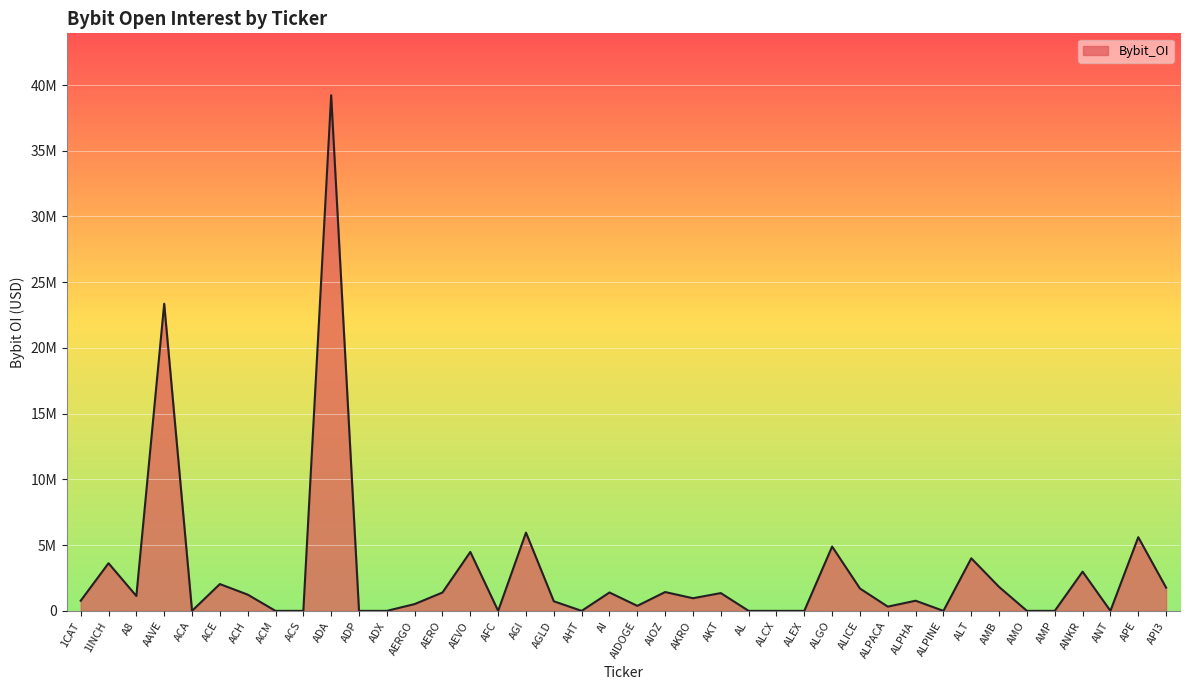

The value at ANT is 20067136. True or false?

False